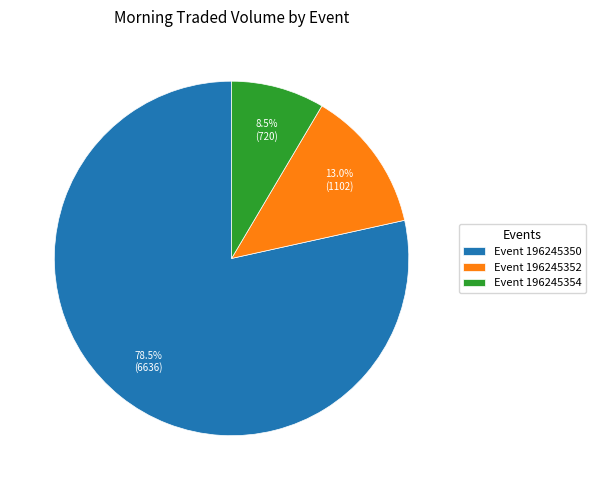

How much of the chart is everything except Event 196245352?

87.0%